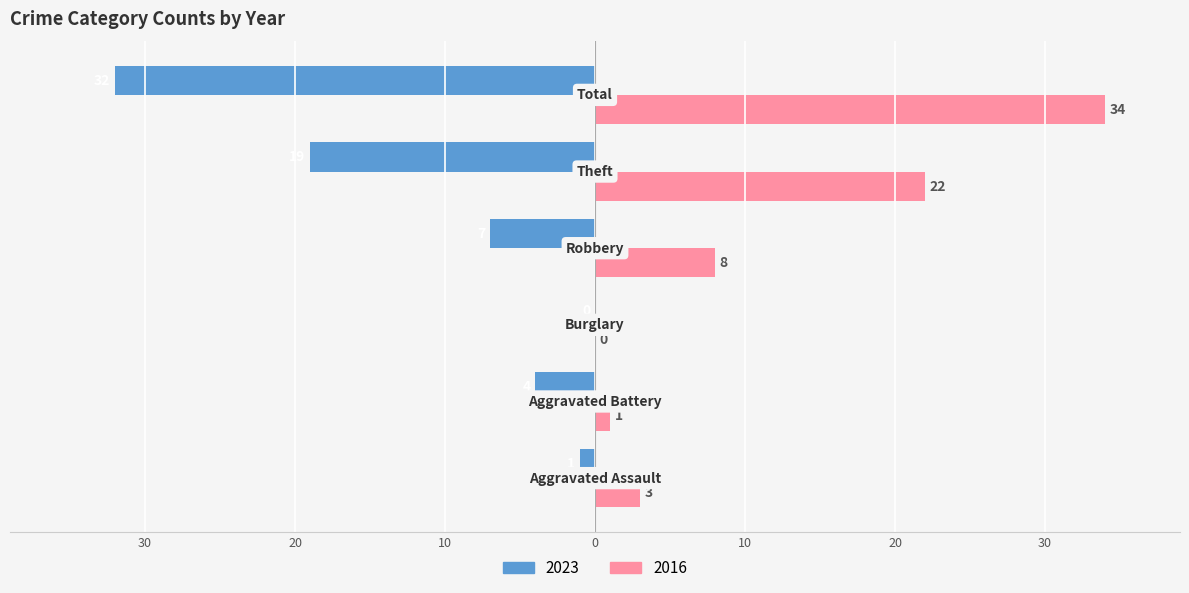

What are all the series names shown in the legend?

2023, 2016